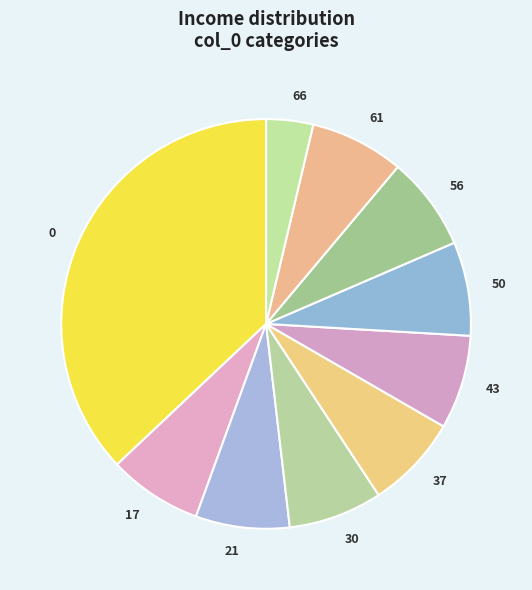

Which slice is the smallest?

66